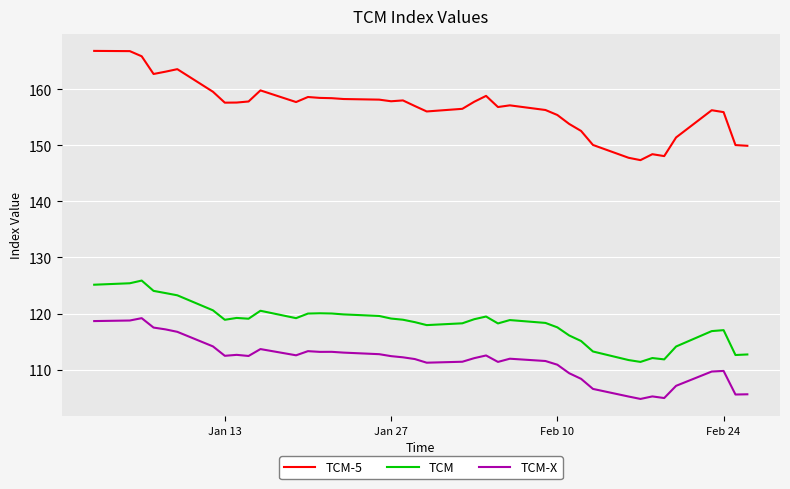

What is the minimum value shown in the chart?

104.8